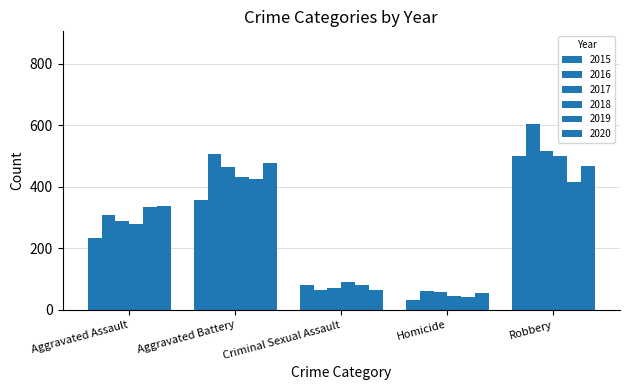

Reading right to left, transcribe all the data shown in this chart.

2015: Robbery=499	Homicide=31	Criminal Sexual Assault=82	Aggravated Battery=358	Aggravated Assault=234
2016: Robbery=603	Homicide=60	Criminal Sexual Assault=65	Aggravated Battery=507	Aggravated Assault=307
2017: Robbery=515	Homicide=57	Criminal Sexual Assault=72	Aggravated Battery=465	Aggravated Assault=287
2018: Robbery=498	Homicide=44	Criminal Sexual Assault=91	Aggravated Battery=430	Aggravated Assault=280
2019: Robbery=416	Homicide=40	Criminal Sexual Assault=80	Aggravated Battery=425	Aggravated Assault=334
2020: Robbery=468	Homicide=55	Criminal Sexual Assault=63	Aggravated Battery=478	Aggravated Assault=336